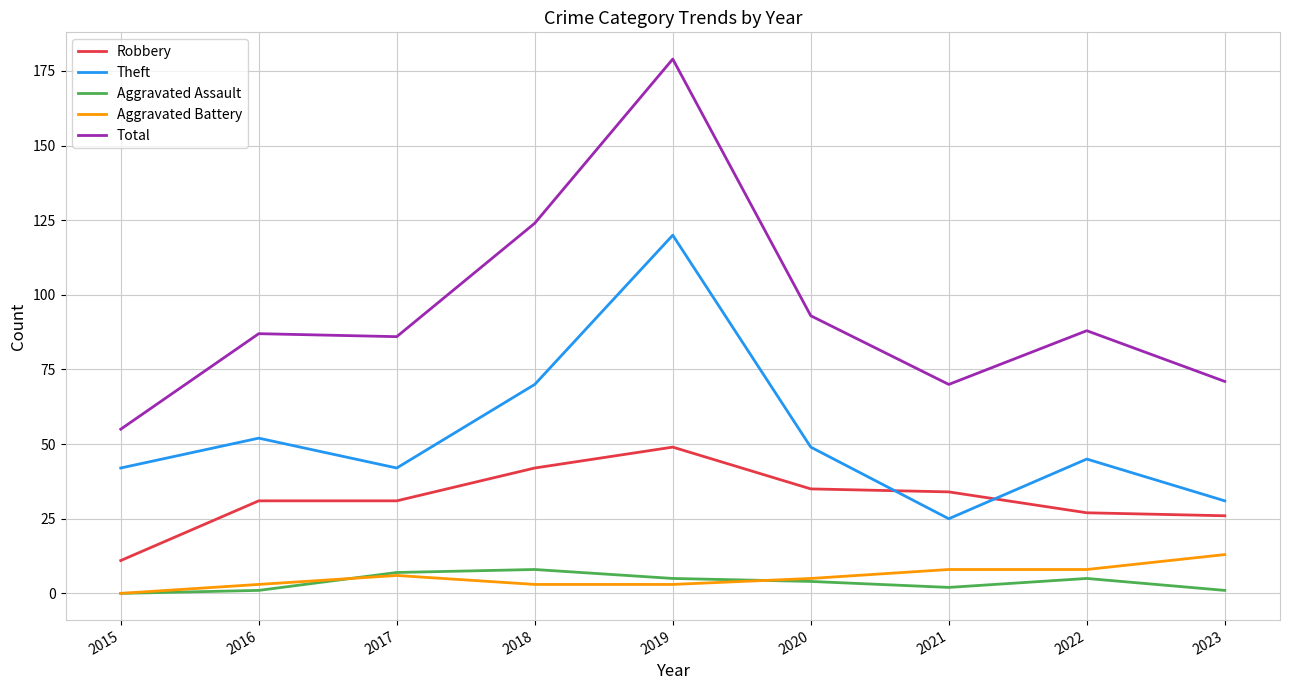

What is the difference between the Robbery values at 2020 and 2023?

9